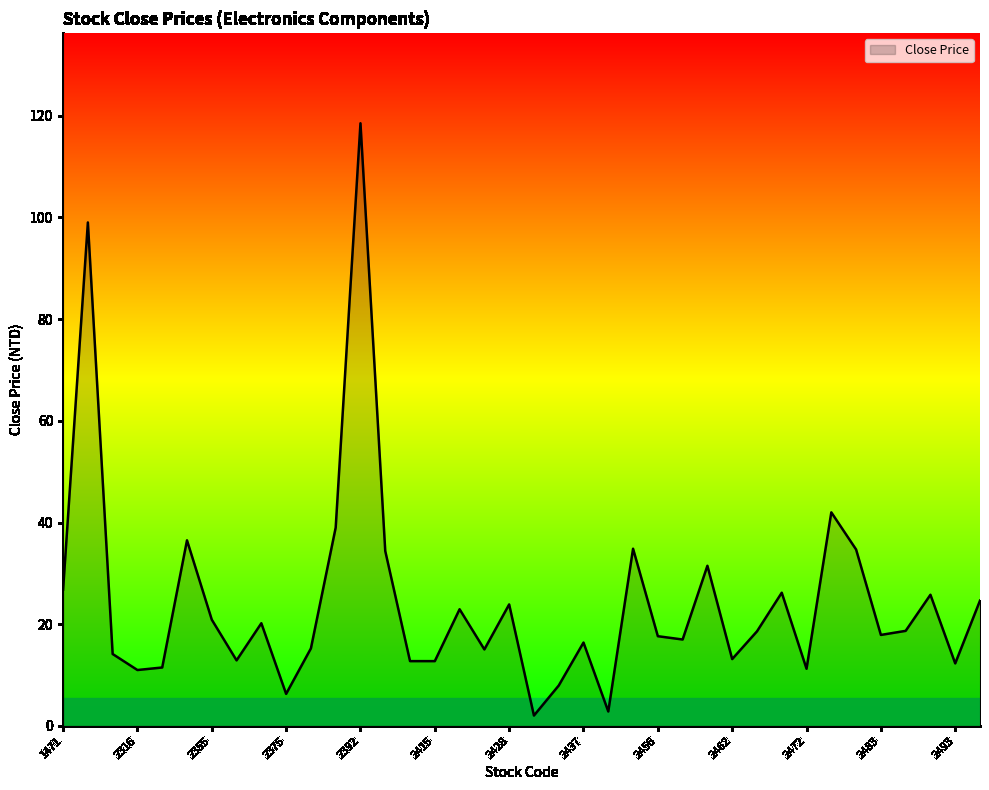

What is the greatest value displayed?

118.5